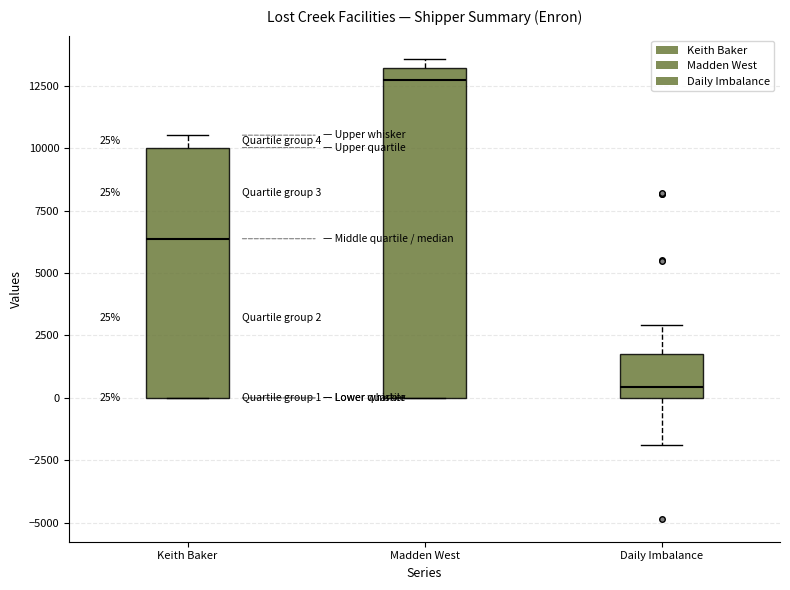

Which box's median line is the highest?

Madden West